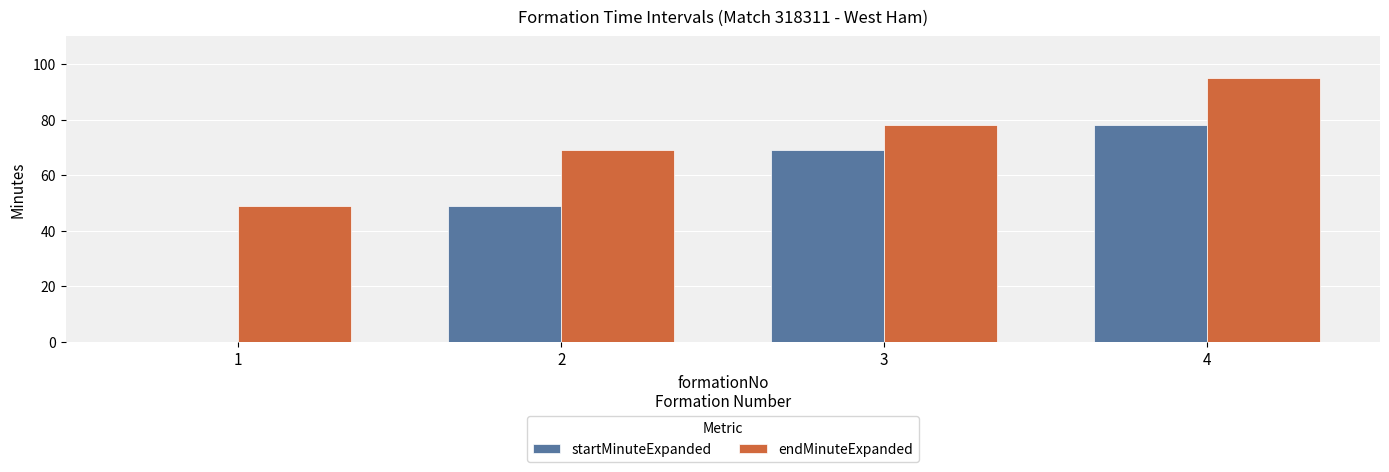

Which series has the largest total across all categories?

endMinuteExpanded